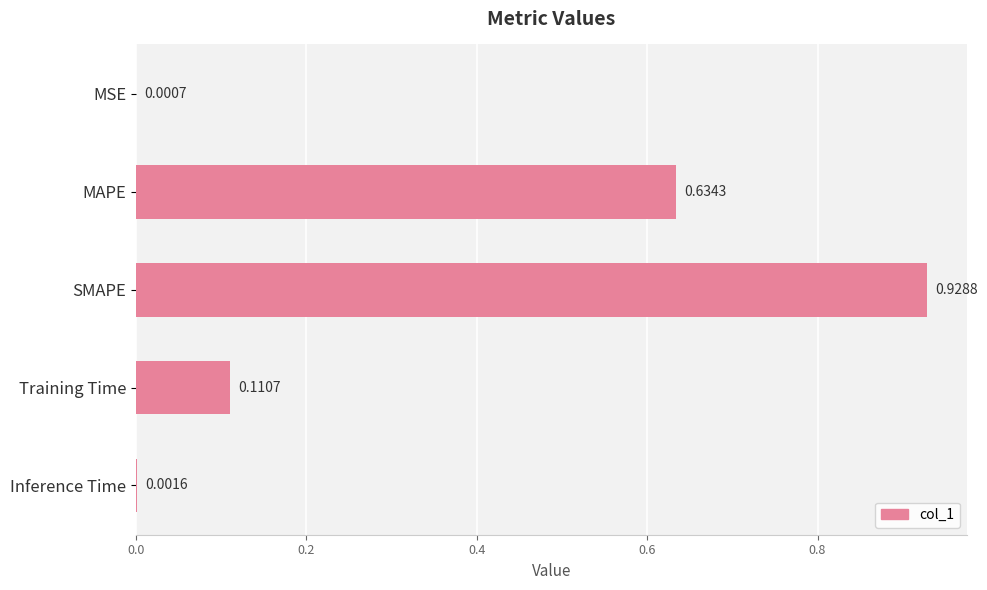

At which label is the value closest to 0?

MSE